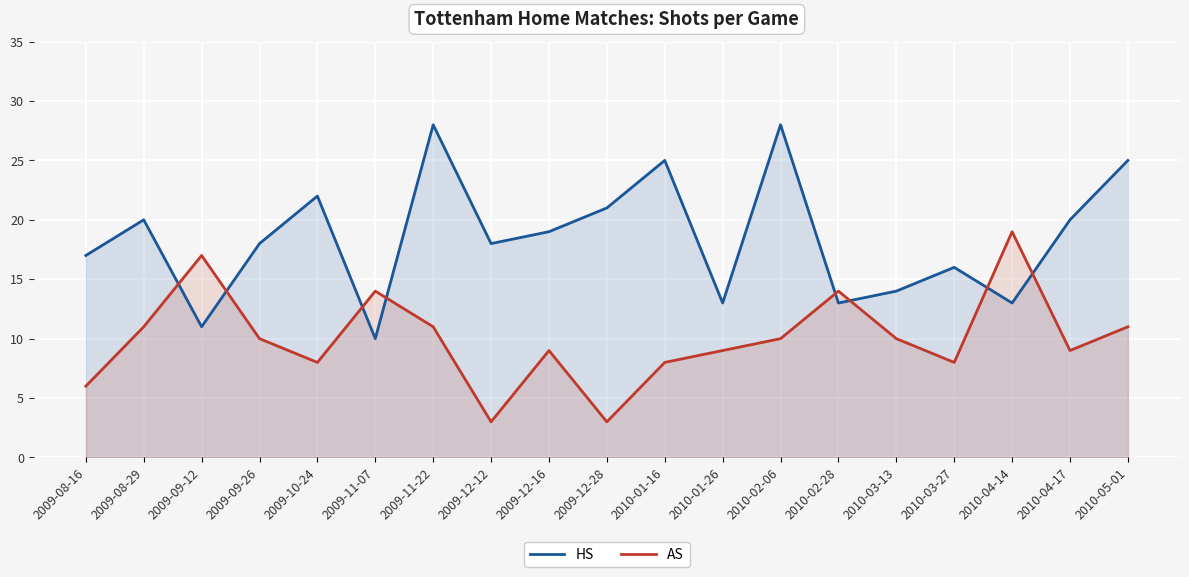

Which series changed the most between 2010-01-16 and 2010-03-27?

HS